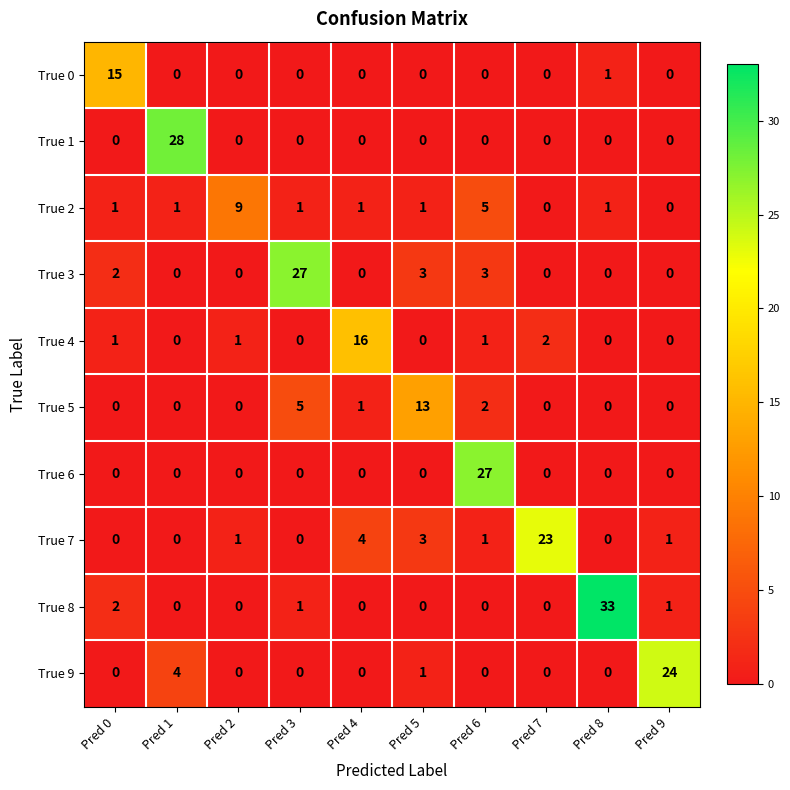

Which series has the widest spread of values?

True 8